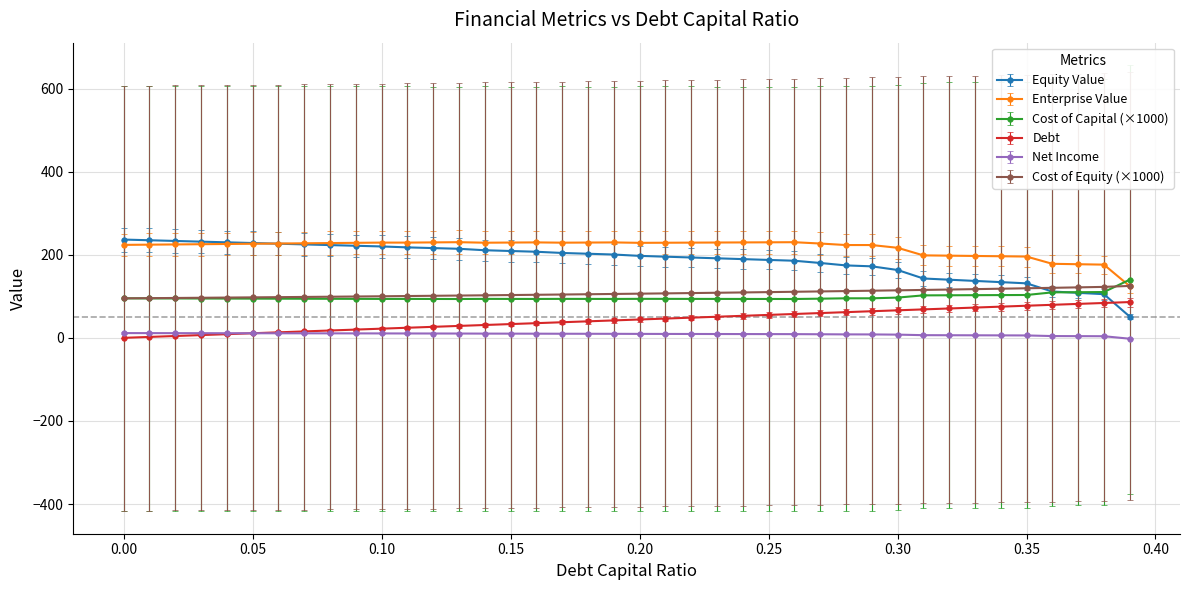

Which series has the largest range (max minus min)?

Equity Value